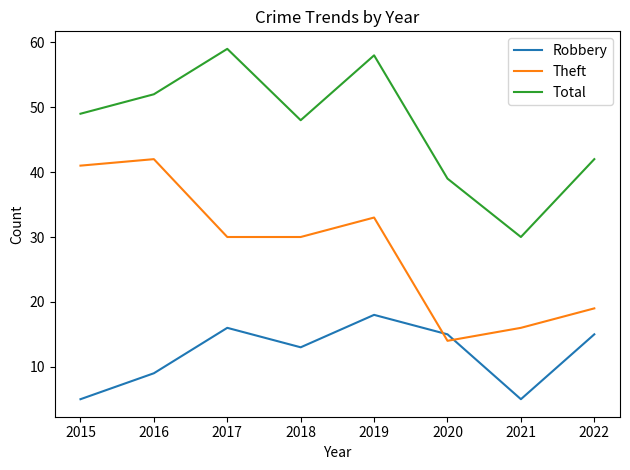

Which series changed the most between 2015 and 2018?

Theft